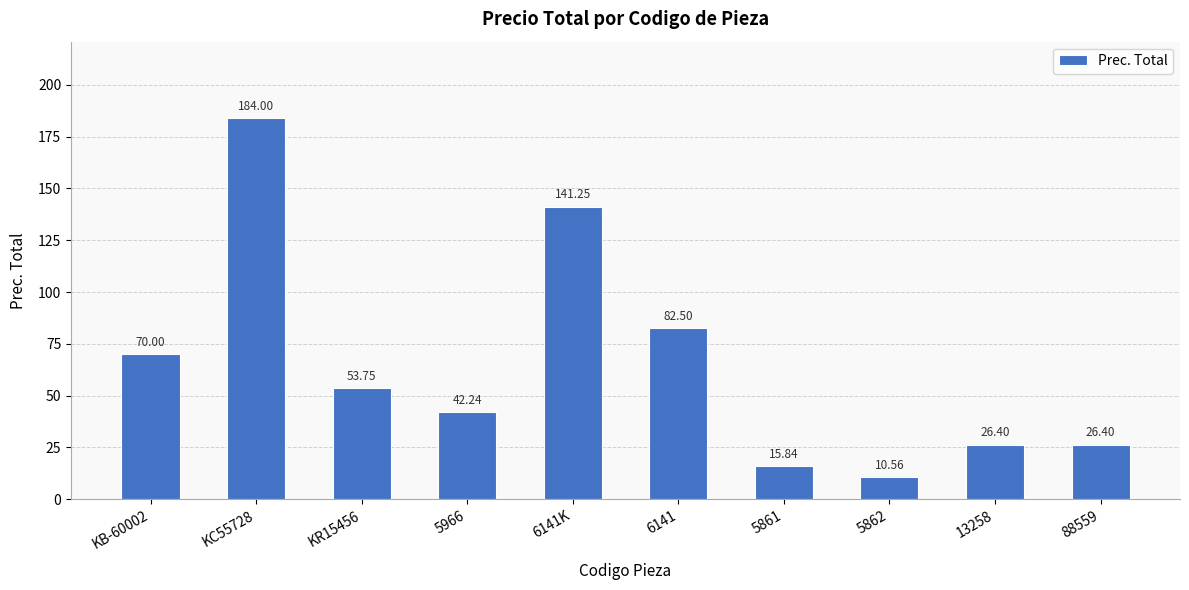

Between 5966 and 5862, which is larger?

5966